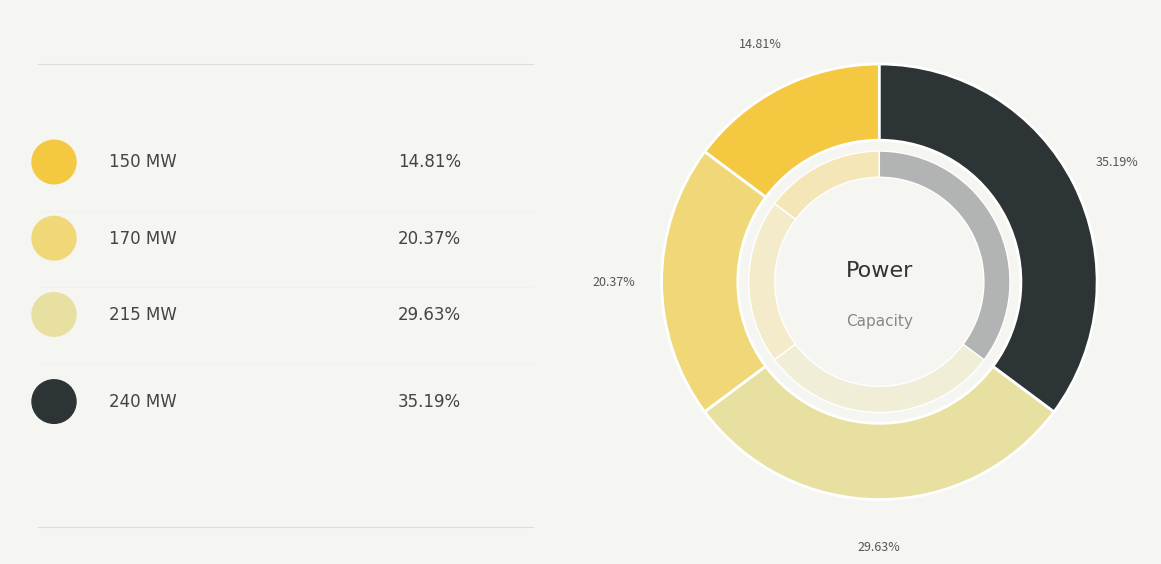

To the nearest percent, what is the difference between the largest and smallest slice percentages?

20%